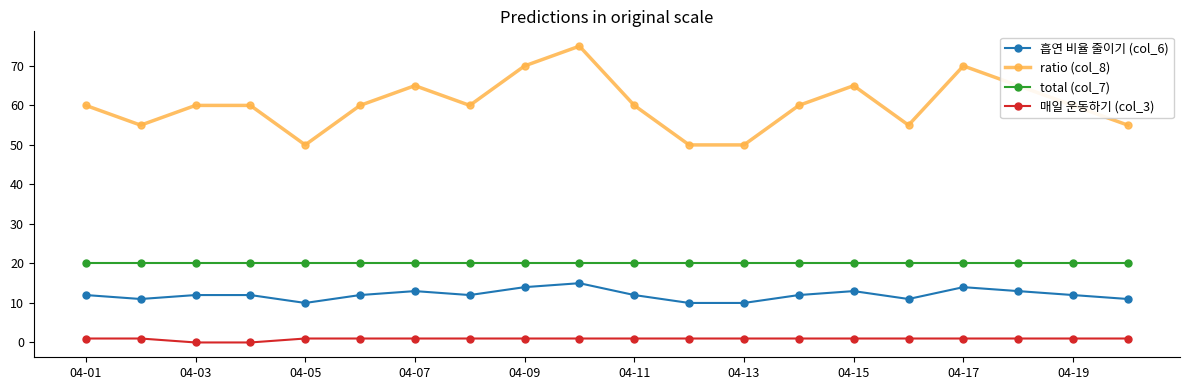

What is the difference between the maximum and second lowest values in the ratio (col_8) series?

25.0